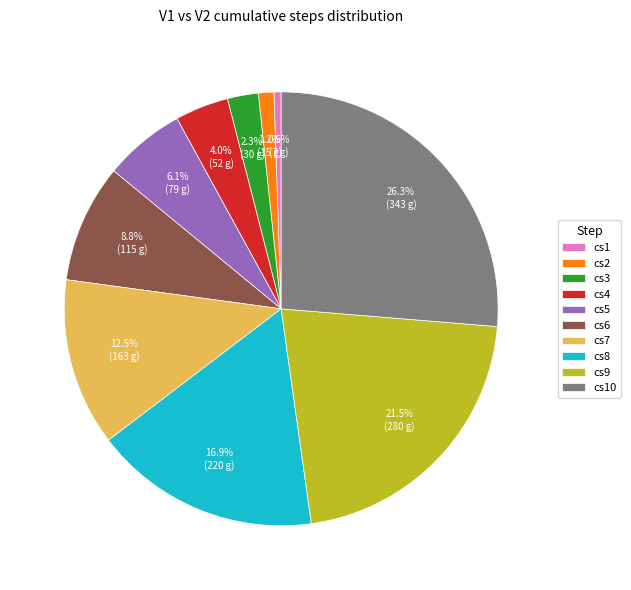

Rank the categories by value from highest to lowest.

cs10, cs9, cs8, cs7, cs6, cs5, cs4, cs3, cs2, cs1